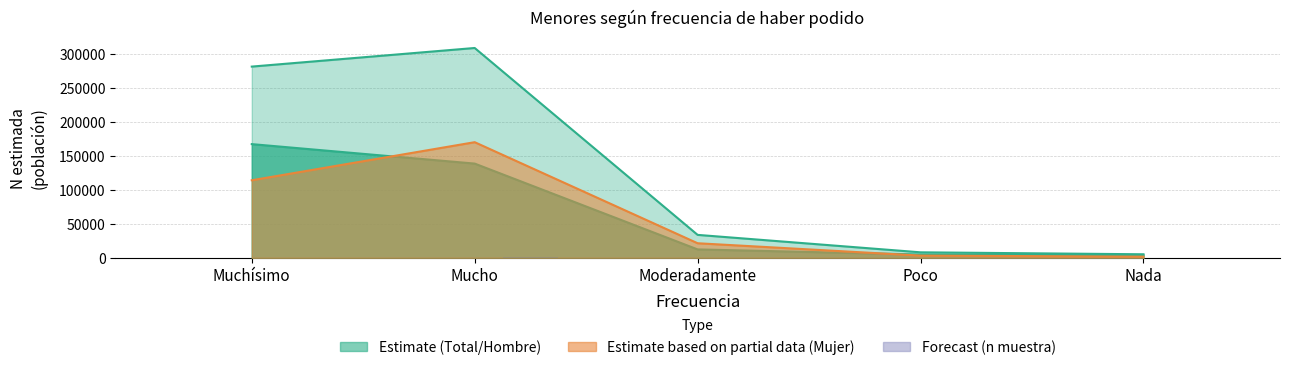

How many data points does each series have?

5